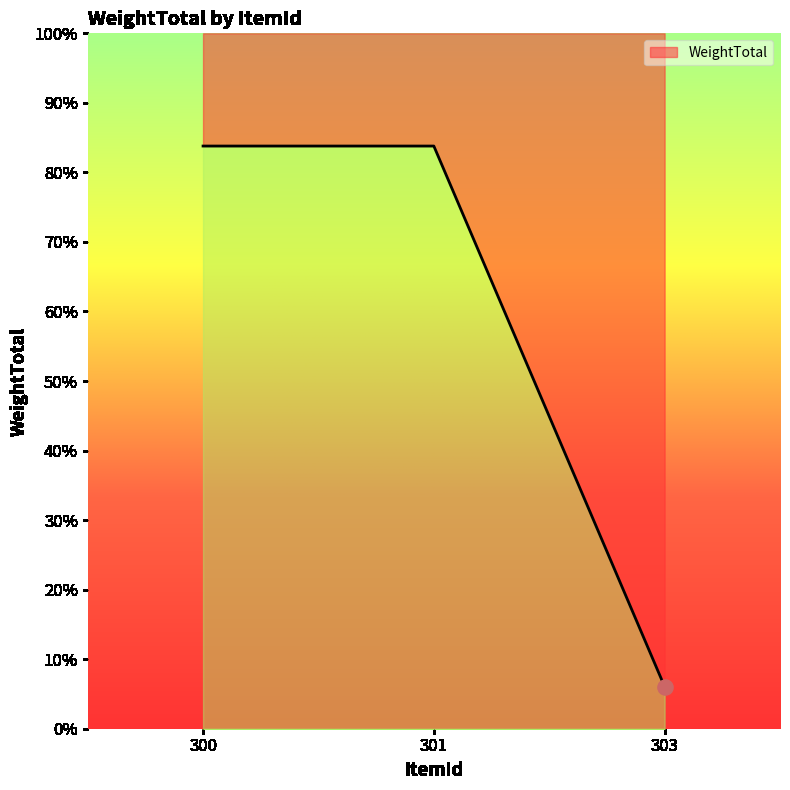

Which has a higher value, 303 or 300?

300